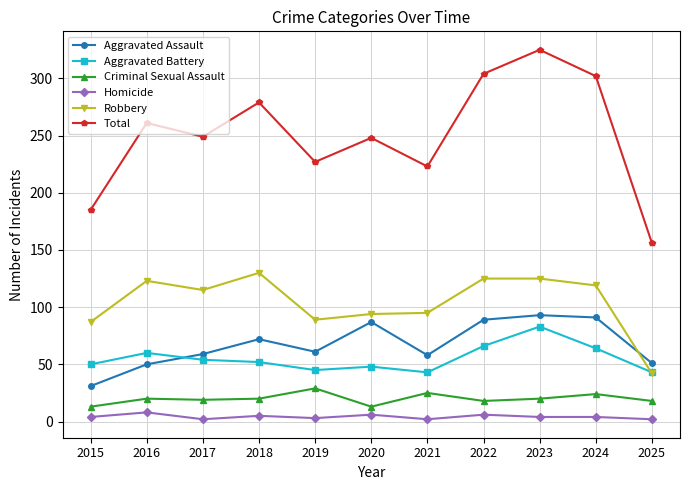

Is the value of Homicide at 2025 greater than the value of Aggravated Assault at 2025?

No